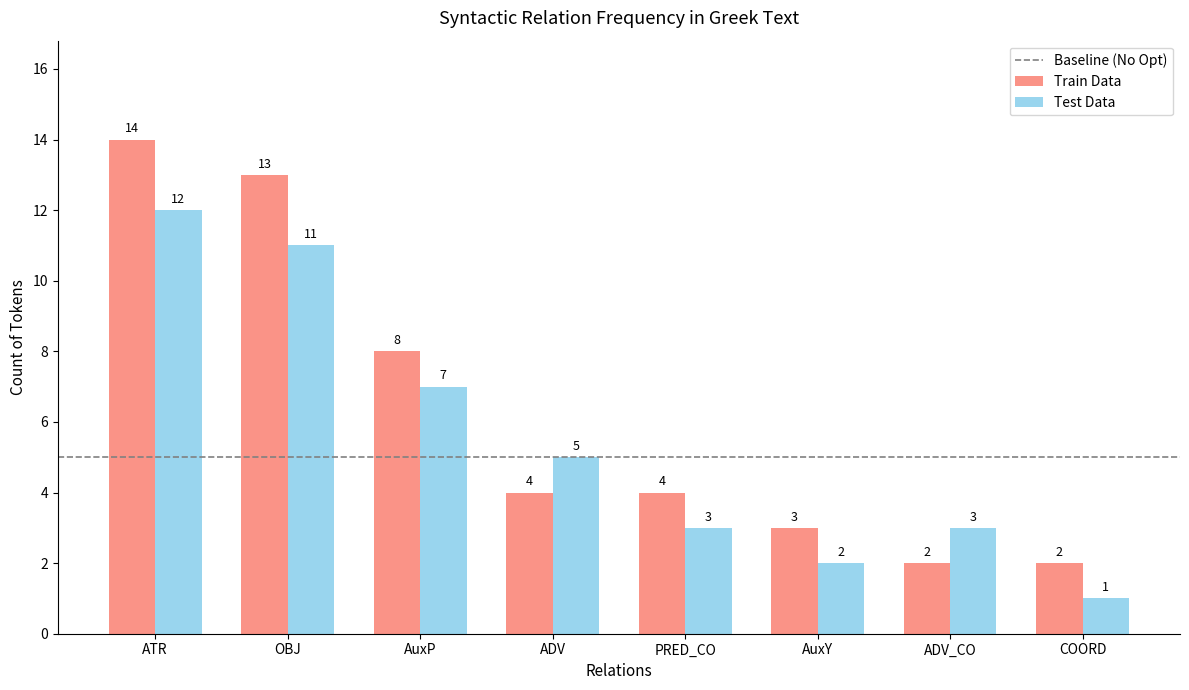

True or false: Train Data has a value of 4 at PRED_CO.

True